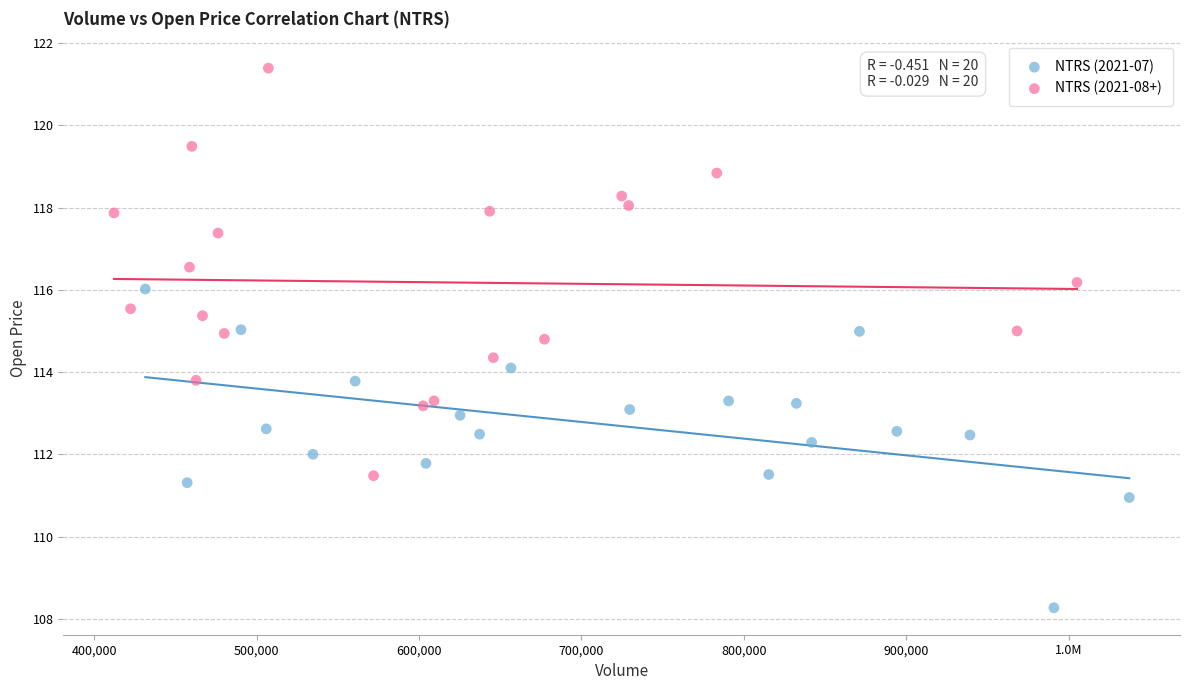

Which series has the largest Y range (max minus min)?

NTRS (2021-08+)